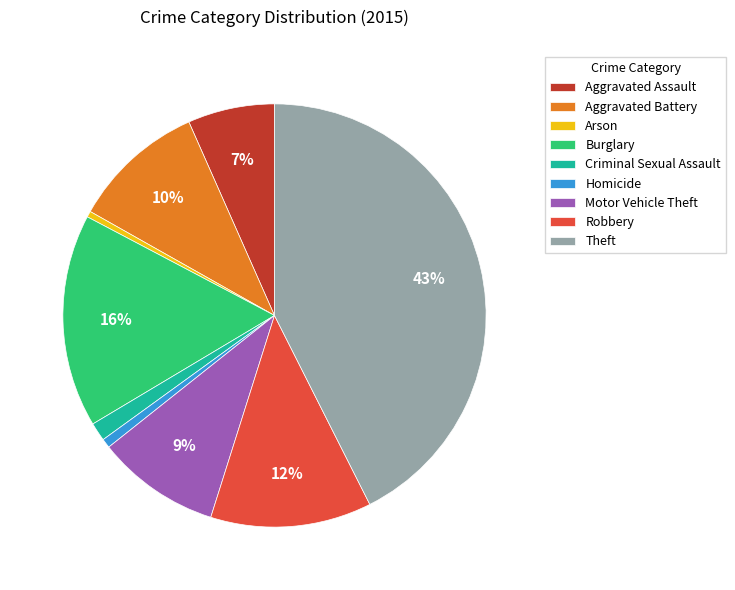

What is the ratio of the value at Homicide to the value at Arson?

1.5